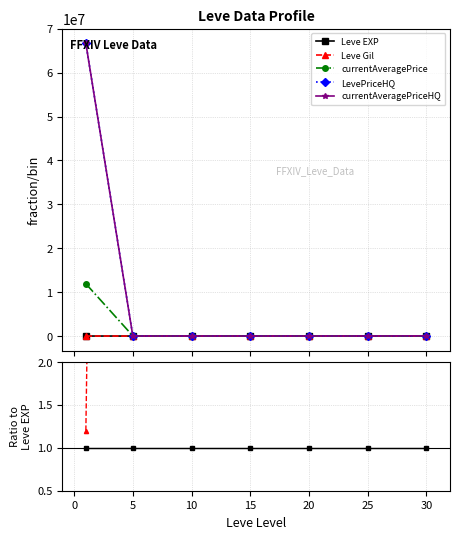

Rank the series by their maximum value, from lowest to highest.

Leve EXP, Leve Gil, currentAveragePrice, LevePriceHQ, currentAveragePriceHQ